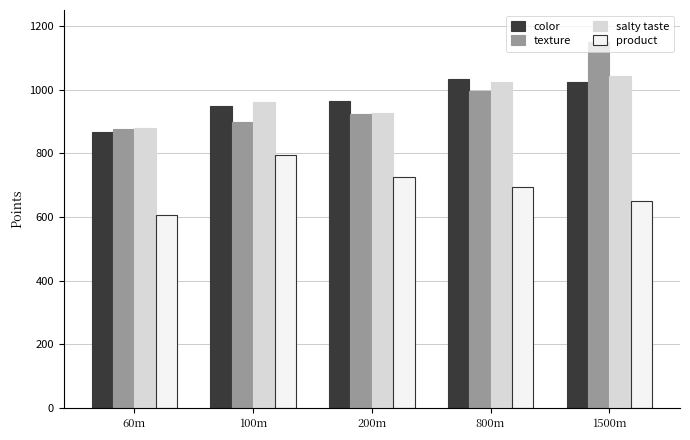

How many categories are shown in the chart?

5